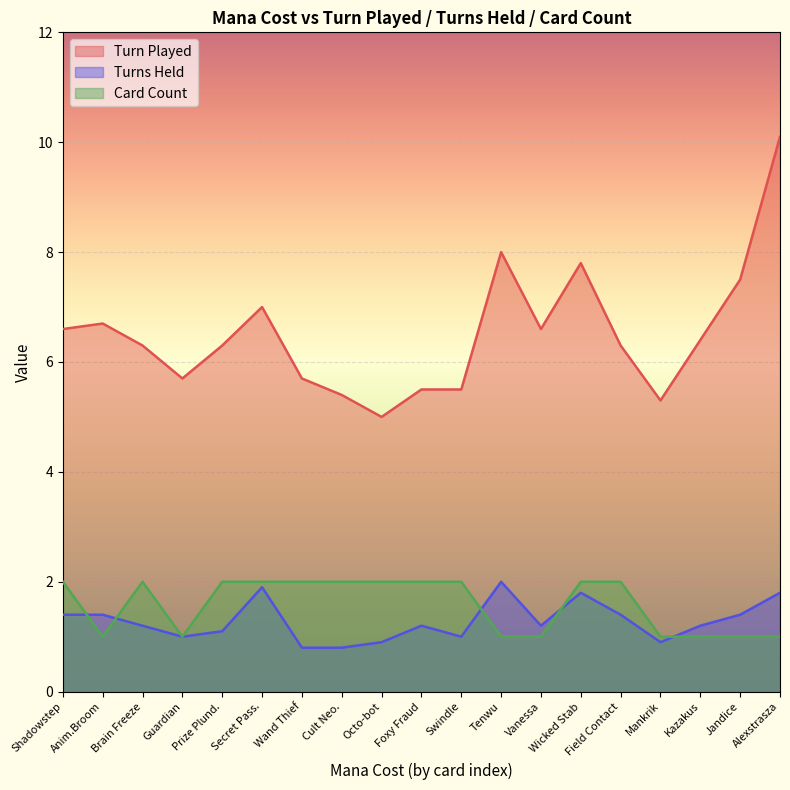

True or false: Turn Played and Turns Held intersect in this chart.

False